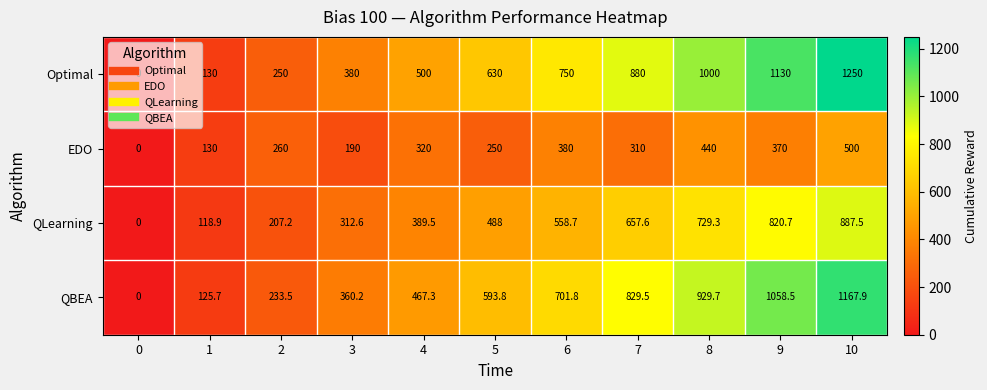

List the series in order of their peak value, highest first.

Optimal, QBEA, QLearning, EDO